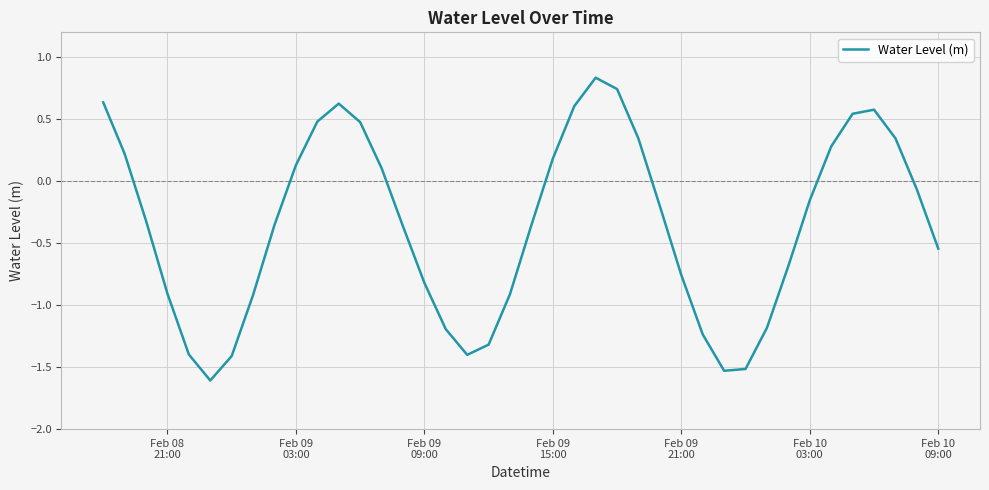

What is the smallest value displayed?

-1.6